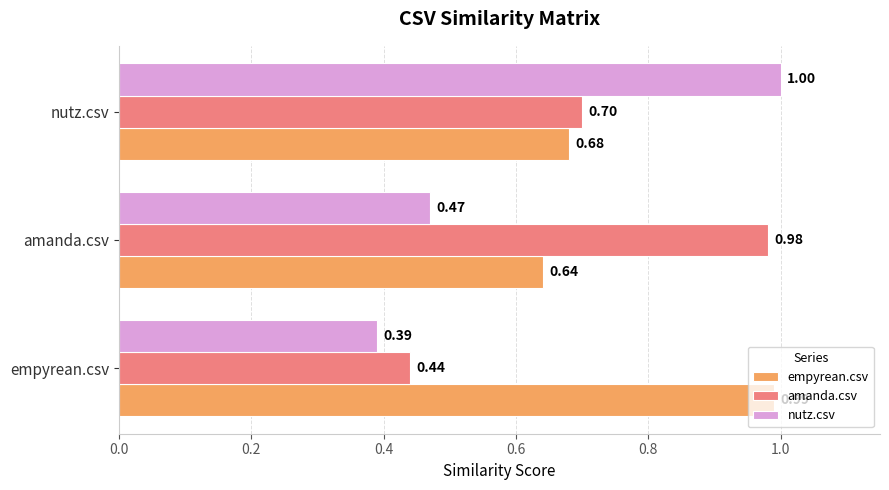

Which series changed the most between empyrean.csv and nutz.csv?

nutz.csv